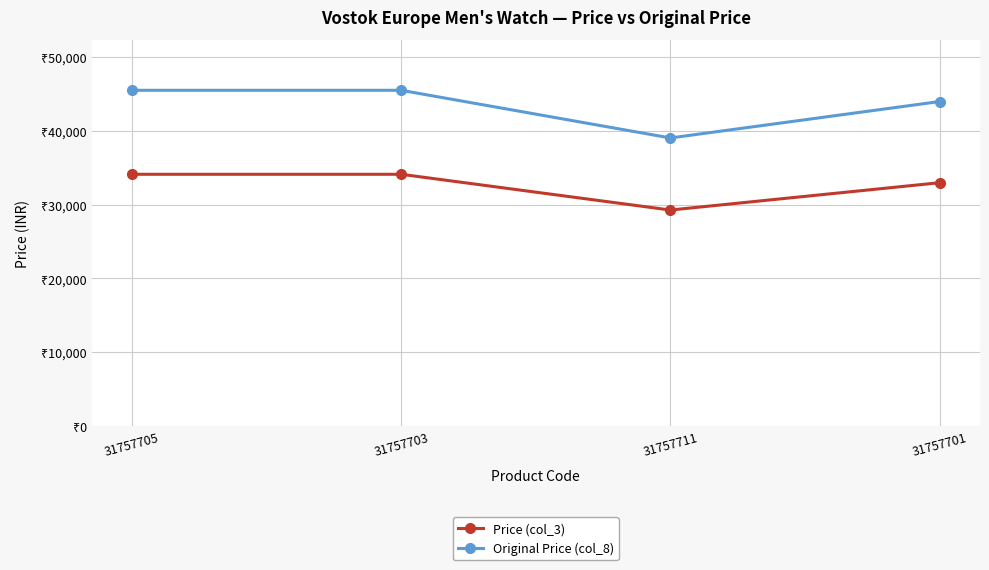

What is the difference between the Original Price (col_8) values at 31757705 and 31757711?

6450